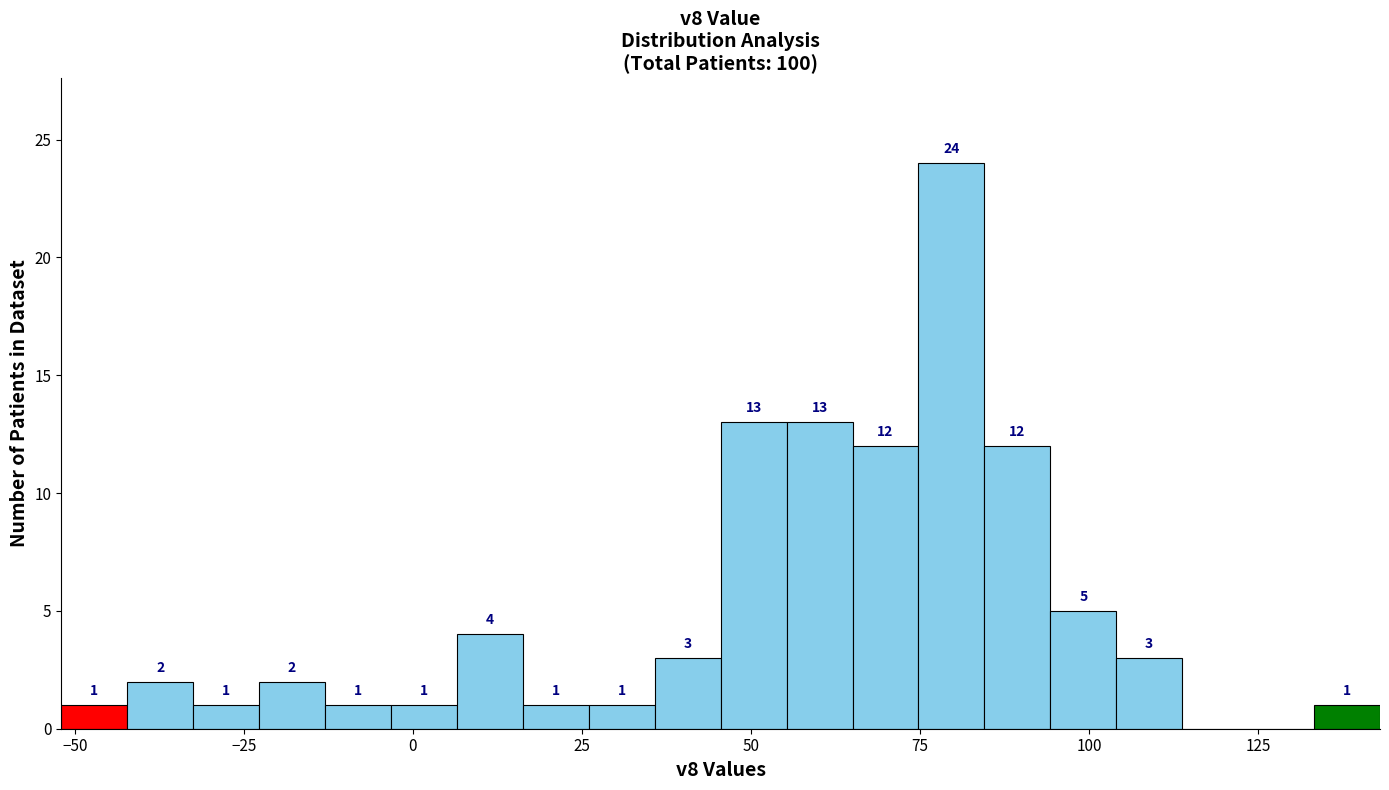

Read against the x-axis, roughly where is the centre of the tallest bar?

80